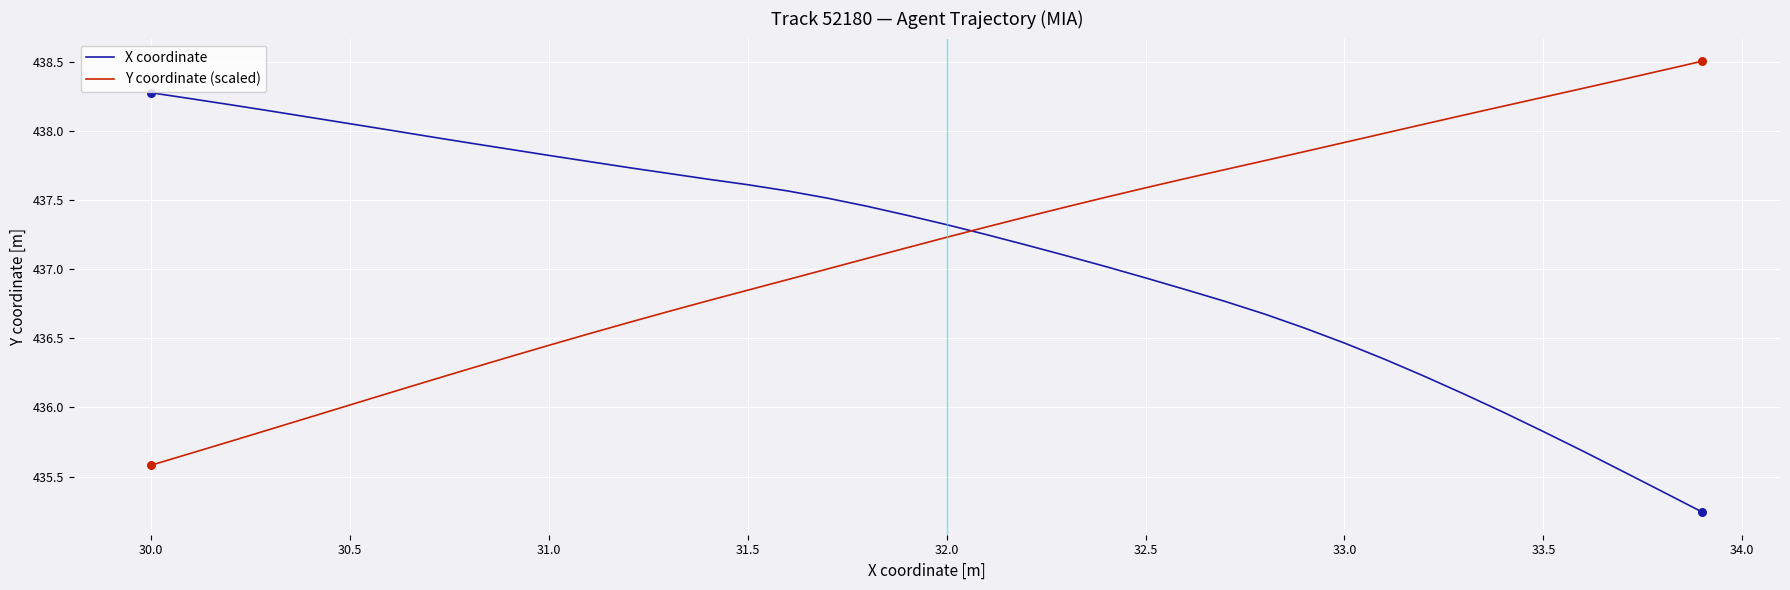

Rank the series by their maximum value, from highest to lowest.

Y coordinate (scaled), X coordinate